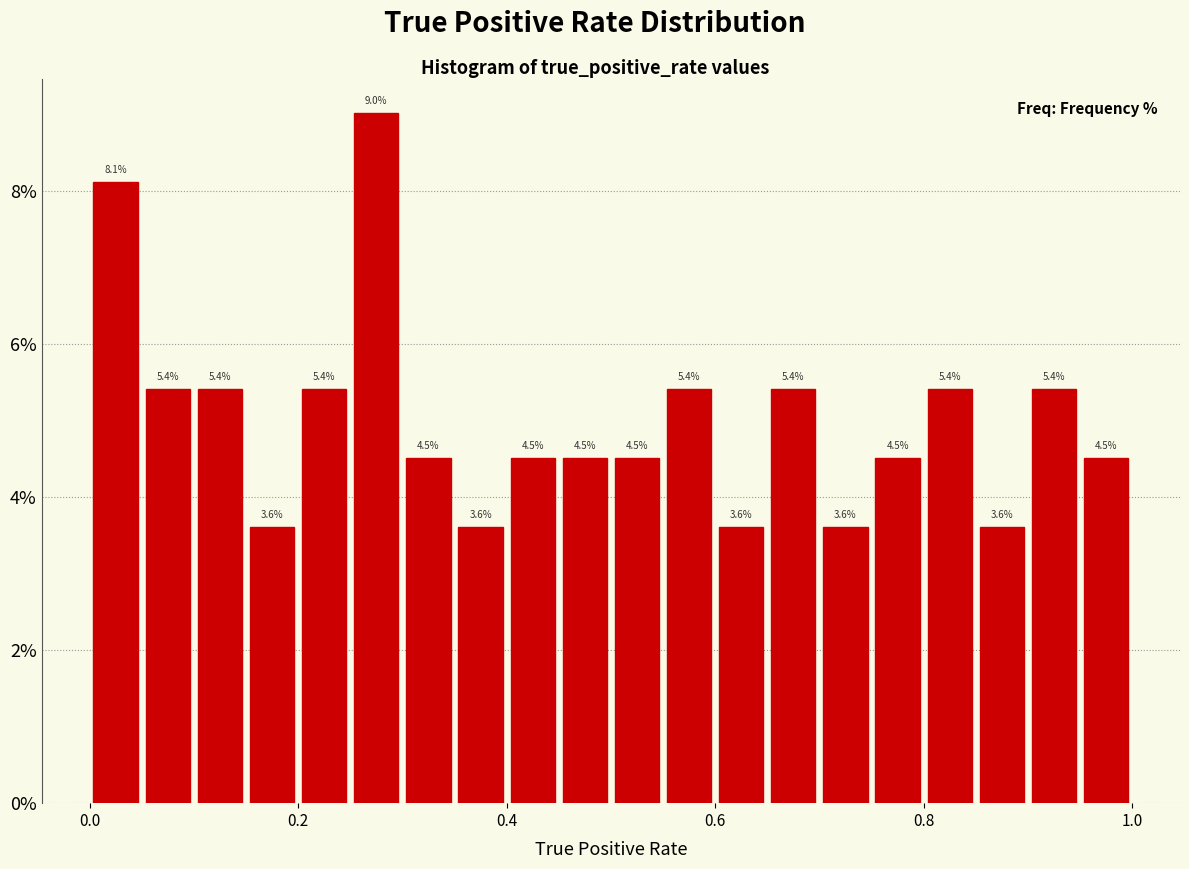

Around what value on the x-axis is the tallest bar? Give the approximate position of its centre, as read against the axis.

0.28